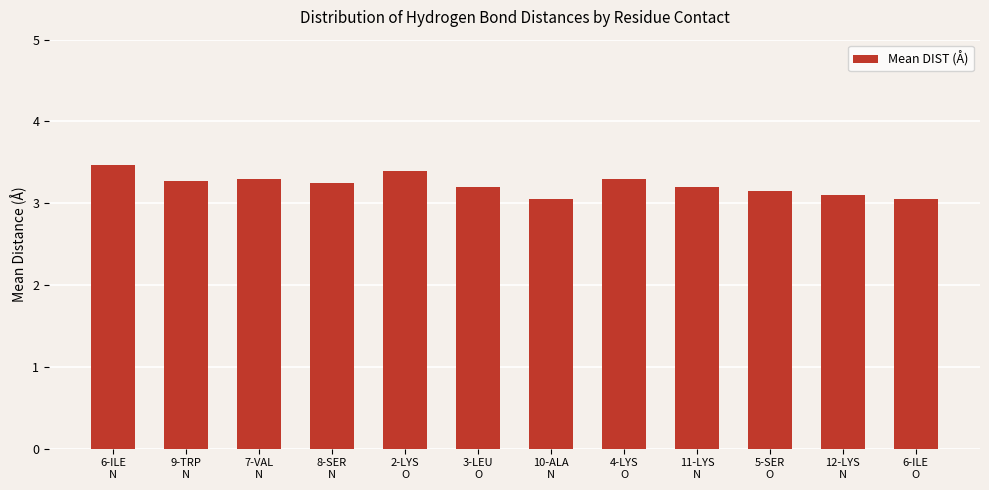

Between 2-LYS
O and 8-SER
N, which is larger?

2-LYS
O